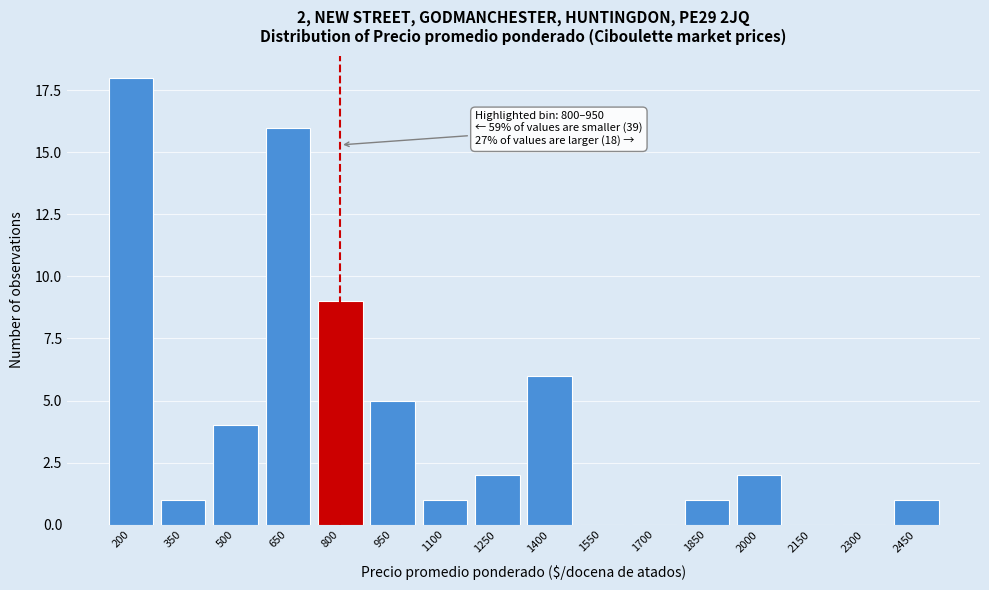

Reading left to right, transcribe all the data shown in this chart.

200=18	350=1	500=4	650=16	800=9	950=5	1100=1	1250=2	1400=6	1550=0	1700=0	1850=1	2000=2	2150=0	2300=0	2450=1